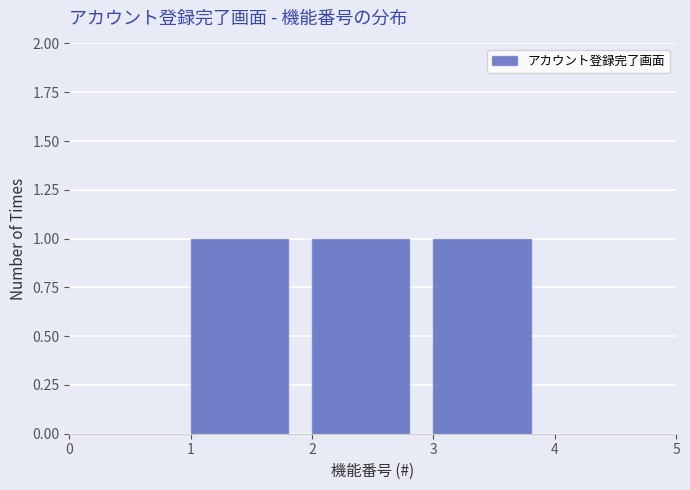

Reading left to right, transcribe this chart: for each bar, give the range it covers on the x-axis and its height. The values are not printed on the chart, so give them approximately, as read against the axis.

1 to 2: 1
2 to 3: 1
3 to 4: 1